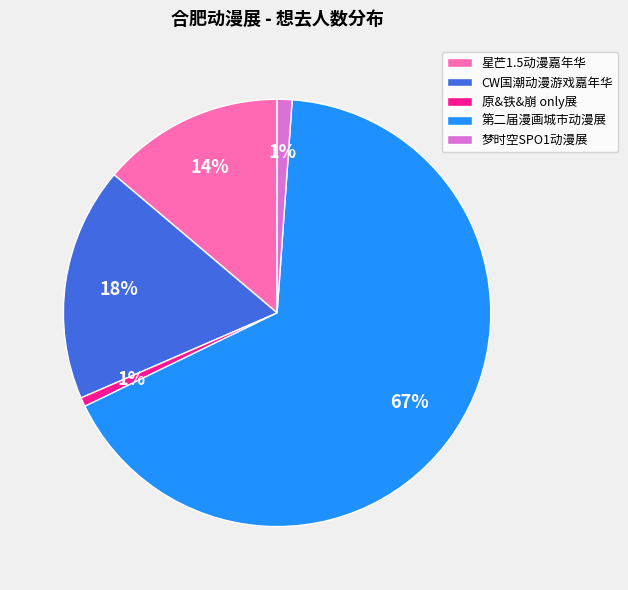

True or false: 原&铁&崩 only展 accounts for 13% of the total.

False